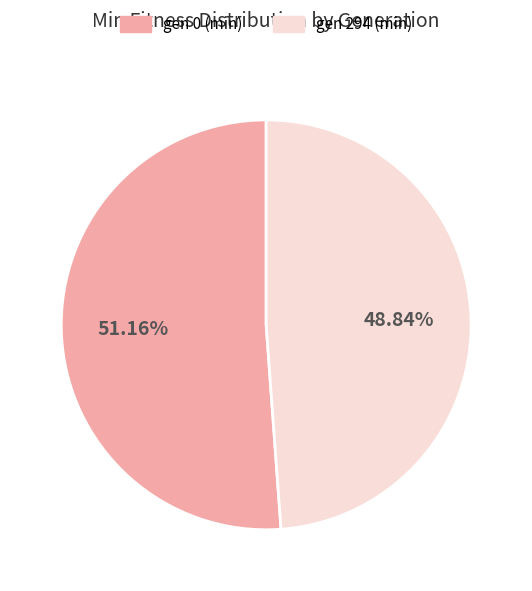

Is there any slice that represents more than half of the pie?

Yes